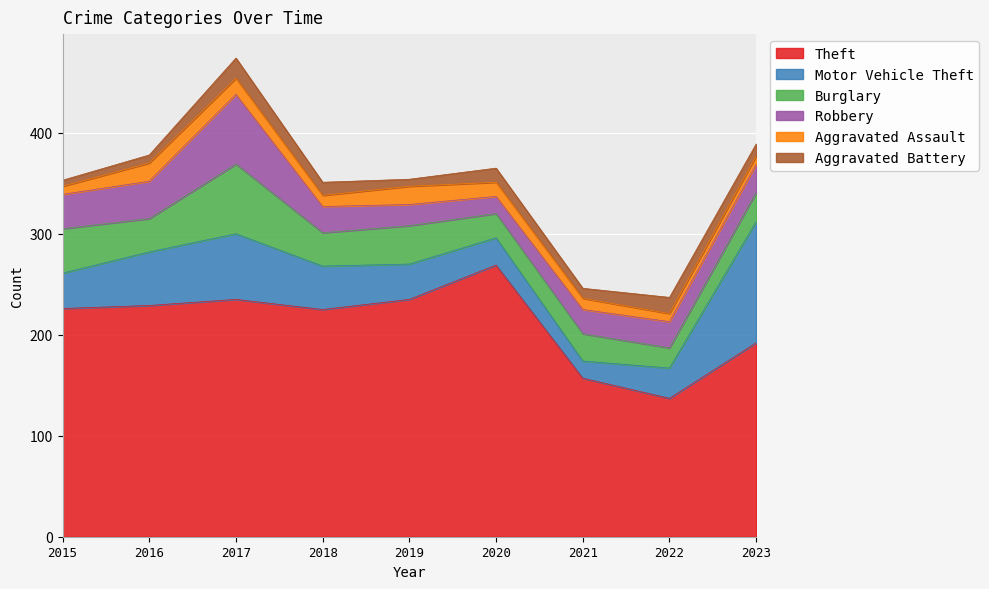

Reading right to left, what are all the values shown in this chart?

Theft: 2023=192	2022=137	2021=157	2020=269	2019=235	2018=225	2017=235	2016=229	2015=226
Motor Vehicle Theft: 2023=120	2022=30	2021=17	2020=27	2019=35	2018=43	2017=65	2016=53	2015=35
Burglary: 2023=29	2022=20	2021=27	2020=24	2019=38	2018=33	2017=69	2016=33	2015=44
Robbery: 2023=28	2022=26	2021=24	2020=17	2019=21	2018=26	2017=69	2016=37	2015=34
Aggravated Assault: 2023=8	2022=8	2021=11	2020=14	2019=18	2018=11	2017=16	2016=18	2015=8
Aggravated Battery: 2023=12	2022=16	2021=10	2020=14	2019=7	2018=13	2017=20	2016=8	2015=6